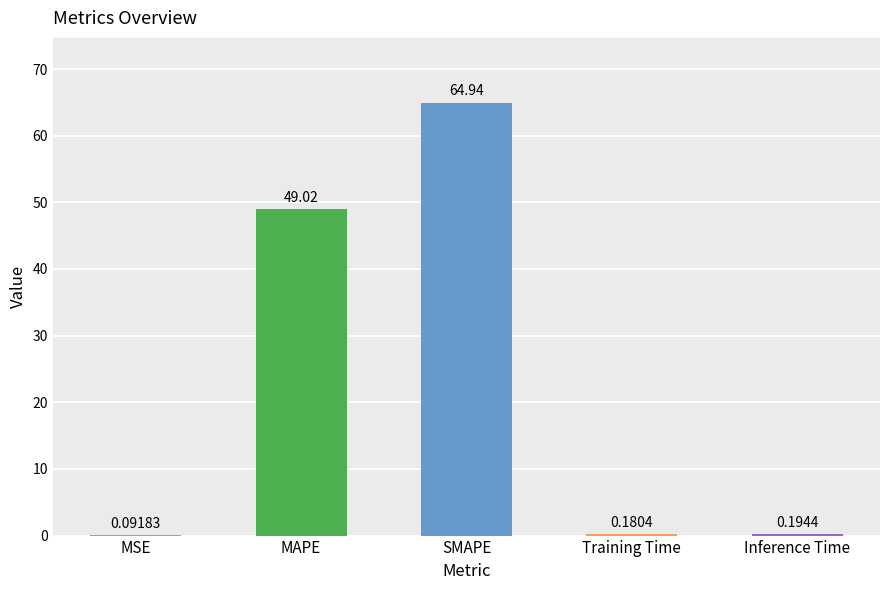

Are the bars horizontal?

No